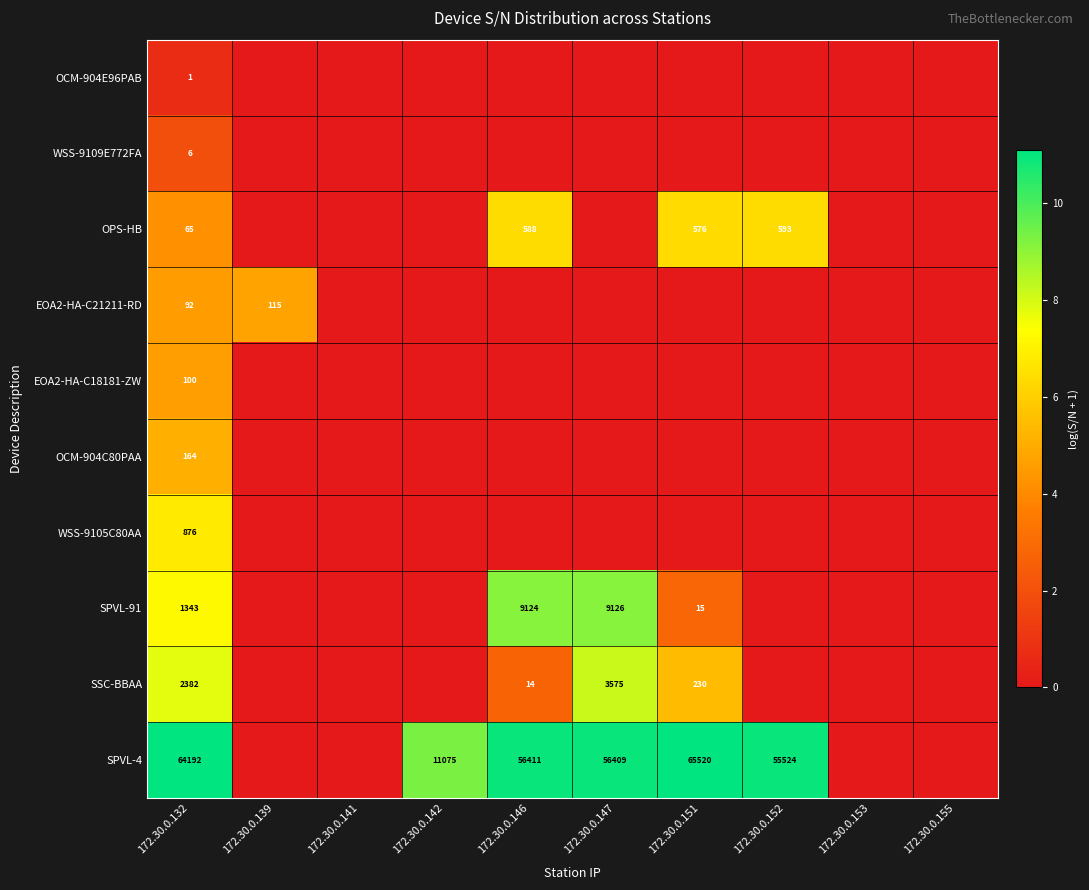

What is the sum of the SSC-BBAA values at 172.30.0.132 and 172.30.0.147?

5957